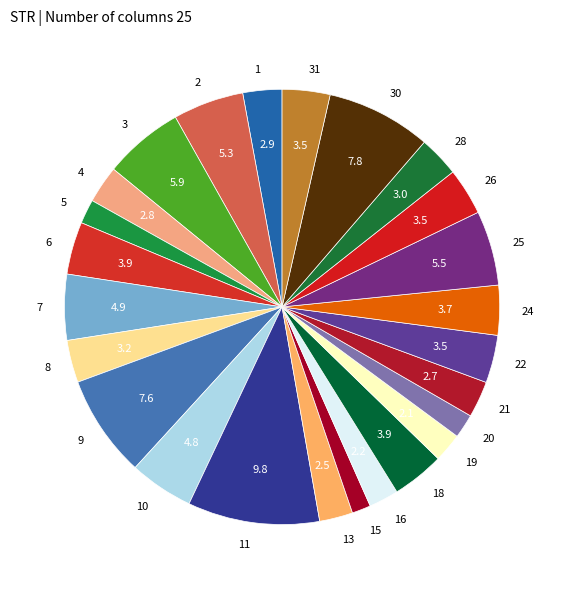

Does 18 represent more than half of the total?

No